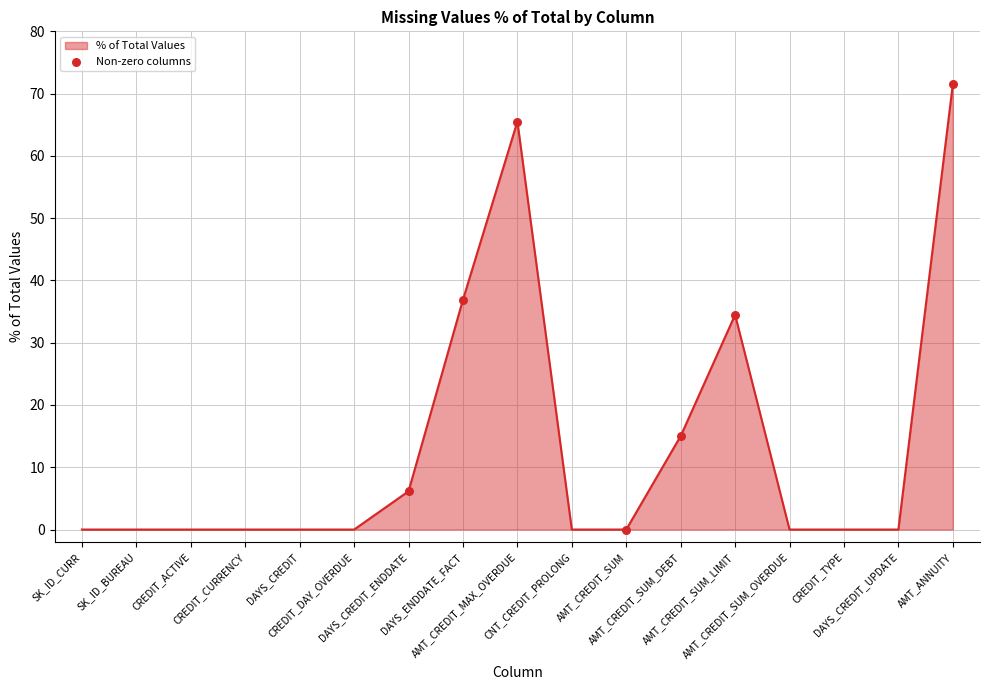

What is the difference between the maximum and minimum values?

71.5